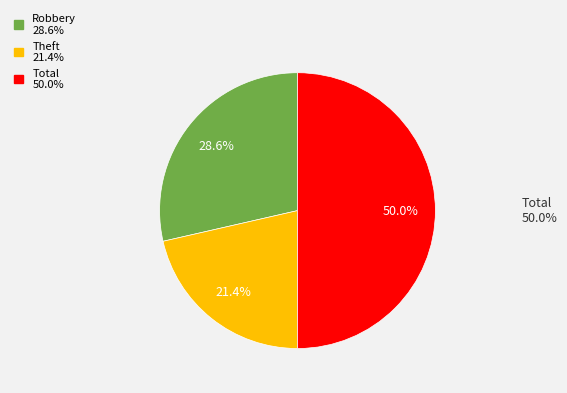

How many segments does this pie chart have?

3